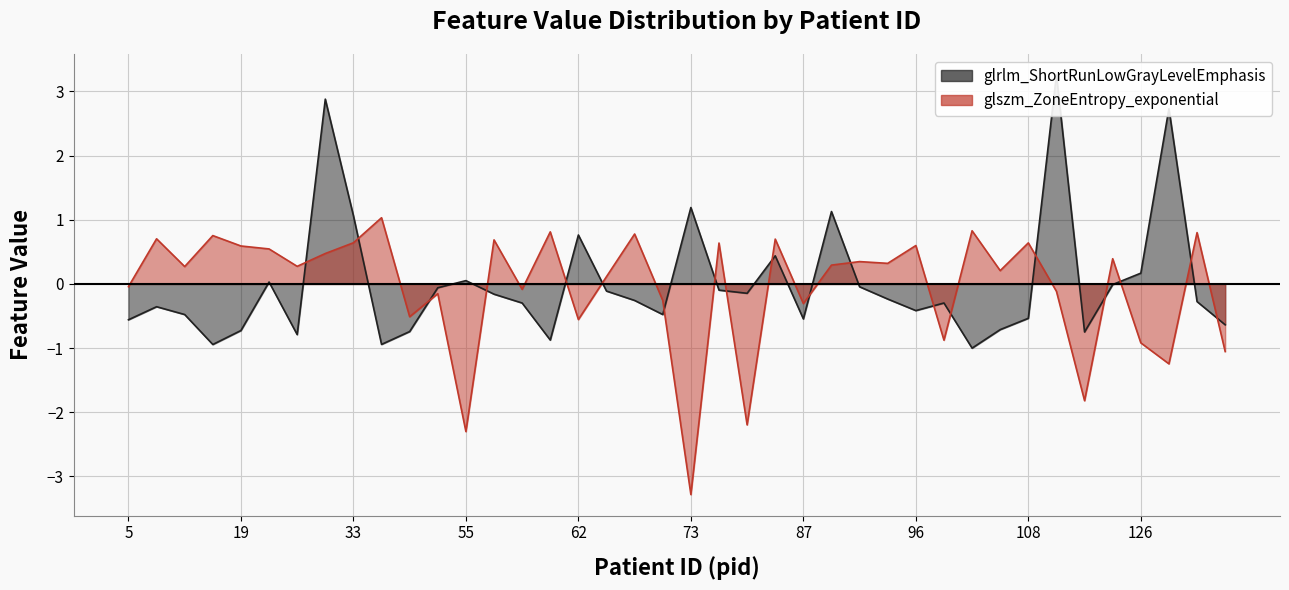

Reading left to right, extract all data points from this chart.

glrlm_ShortRunLowGrayLevelEmphasis: 5=-0.6	6=-0.4	7=-0.5	17=-0.9	19=-0.7	21=0.0	24=-0.8	30=2.9	33=1.1	41=-0.9	43=-0.7	48=-0.1	55=0.1	56=-0.2	57=-0.3	60=-0.9	62=0.8	66=-0.1	67=-0.3	68=-0.5	73=1.2	75=-0.1	79=-0.1	83=0.4	87=-0.5	88=1.1	89=-0.0	90=-0.2	96=-0.4	100=-0.3	103=-1.0	105=-0.7	108=-0.5	110=3.3	115=-0.7	117=-0.0	126=0.2	127=2.7	128=-0.3	129=-0.6
glszm_ZoneEntropy_exponential: 5=-0.0	6=0.7	7=0.3	17=0.8	19=0.6	21=0.5	24=0.3	30=0.5	33=0.6	41=1.0	43=-0.5	48=-0.2	55=-2.3	56=0.7	57=-0.1	60=0.8	62=-0.6	66=0.1	67=0.8	68=-0.3	73=-3.3	75=0.6	79=-2.2	83=0.7	87=-0.3	88=0.3	89=0.3	90=0.3	96=0.6	100=-0.9	103=0.8	105=0.2	108=0.6	110=-0.1	115=-1.8	117=0.4	126=-0.9	127=-1.2	128=0.8	129=-1.1